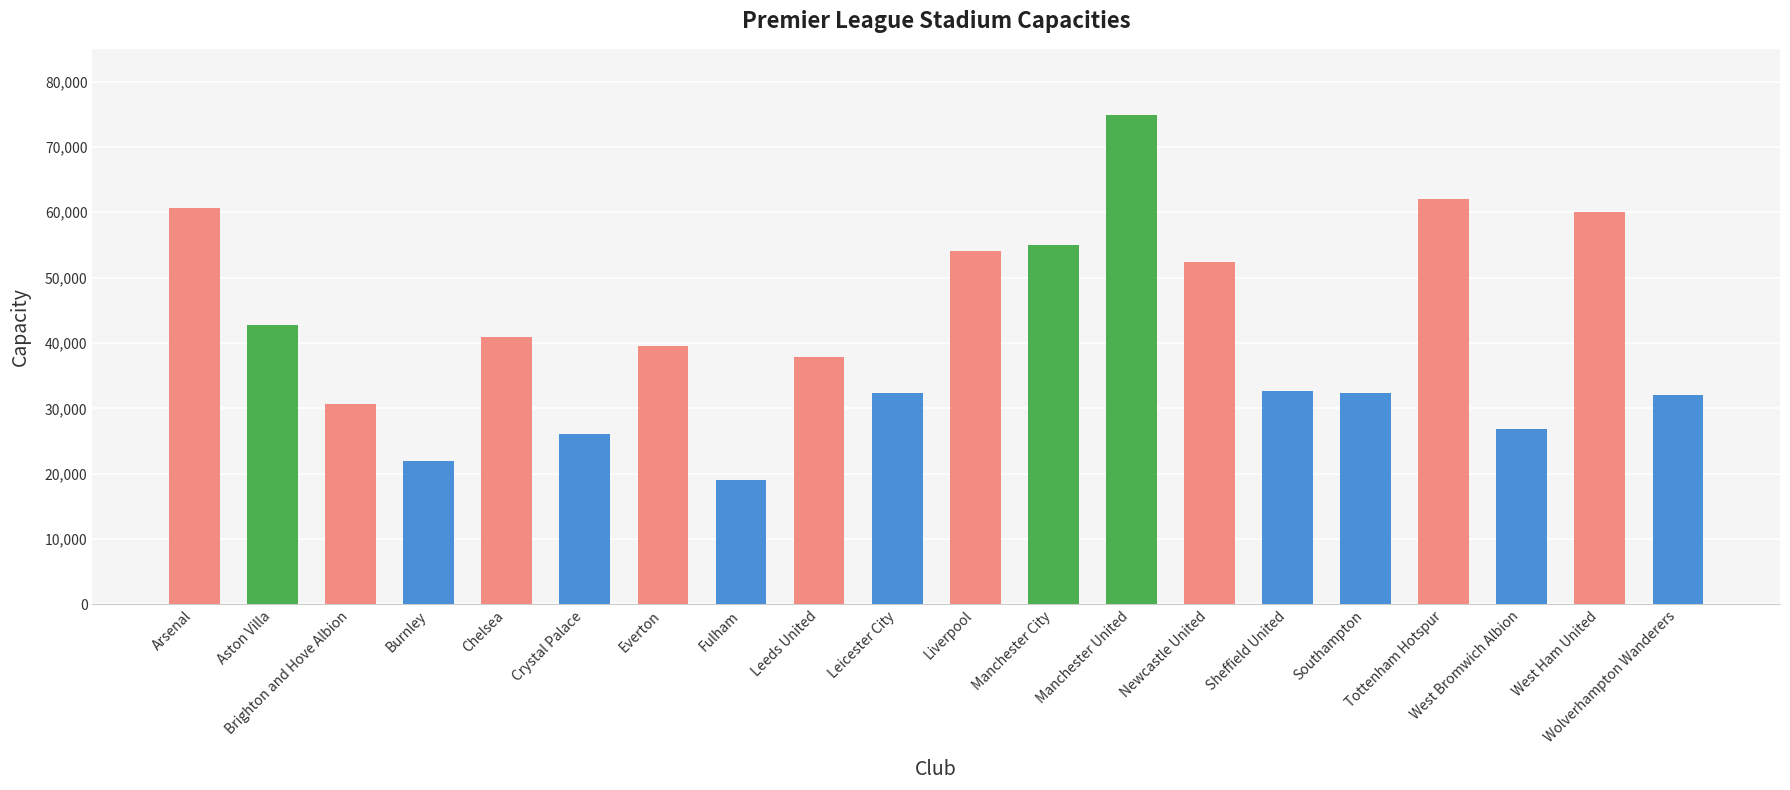

How many categories are shown in the chart?

20